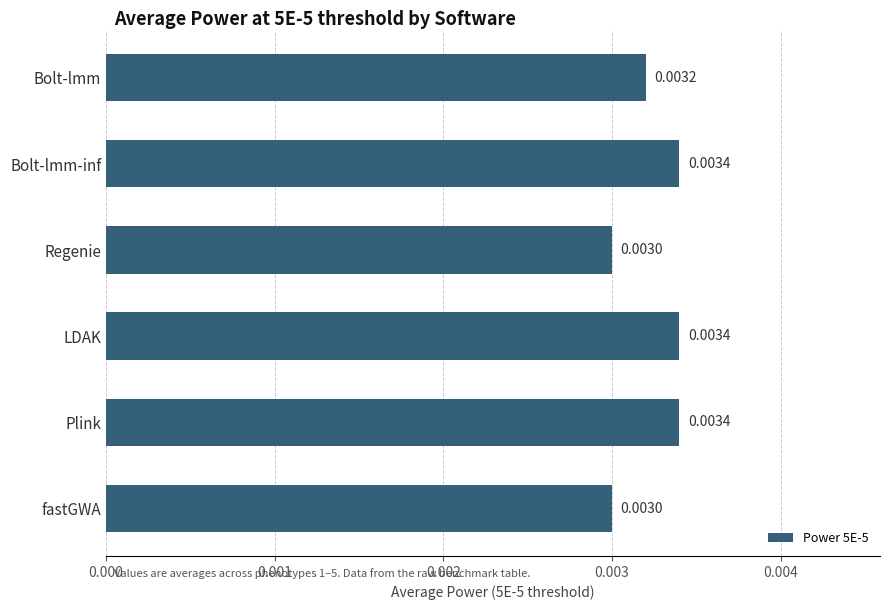

What is the label of the 6th bar from the top?

fastGWA